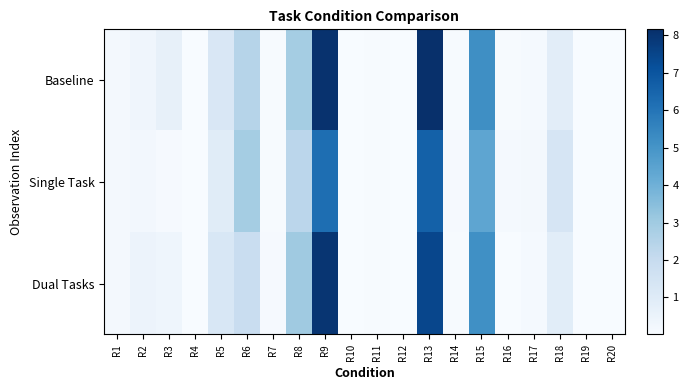

At how many categories does at least one series exceed 0?

20